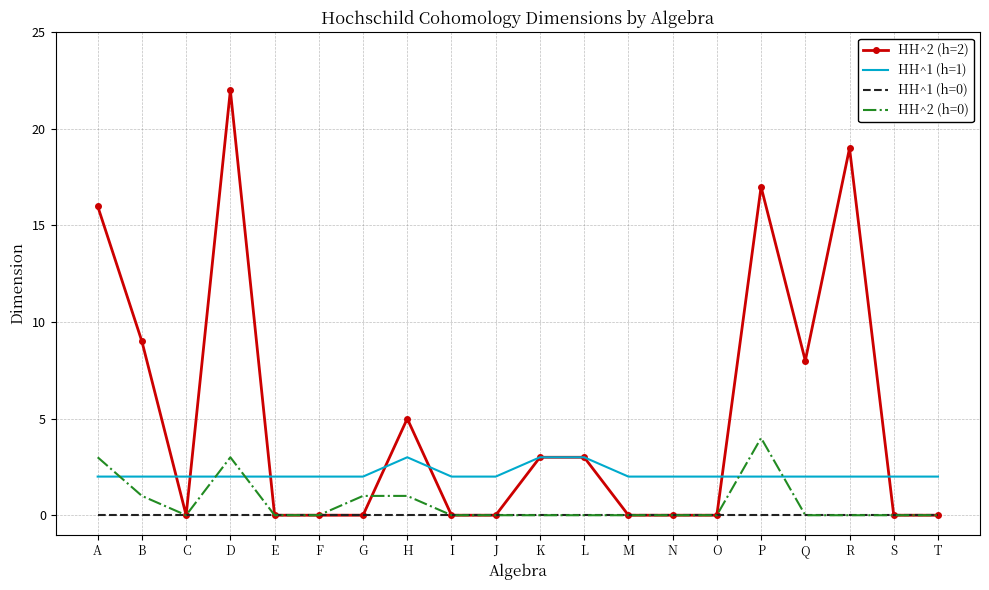

Reading right to left, transcribe all the data shown in this chart.

HH^2 (h=2): 0	0	19	8	17	0	0	0	3	3	0	0	5	0	0	0	22	0	9	16
HH^1 (h=1): 2	2	2	2	2	2	2	2	3	3	2	2	3	2	2	2	2	2	2	2
HH^1 (h=0): 0	0	0	0	0	0	0	0	0	0	0	0	0	0	0	0	0	0	0	0
HH^2 (h=0): 0	0	0	0	4	0	0	0	0	0	0	0	1	1	0	0	3	0	1	3